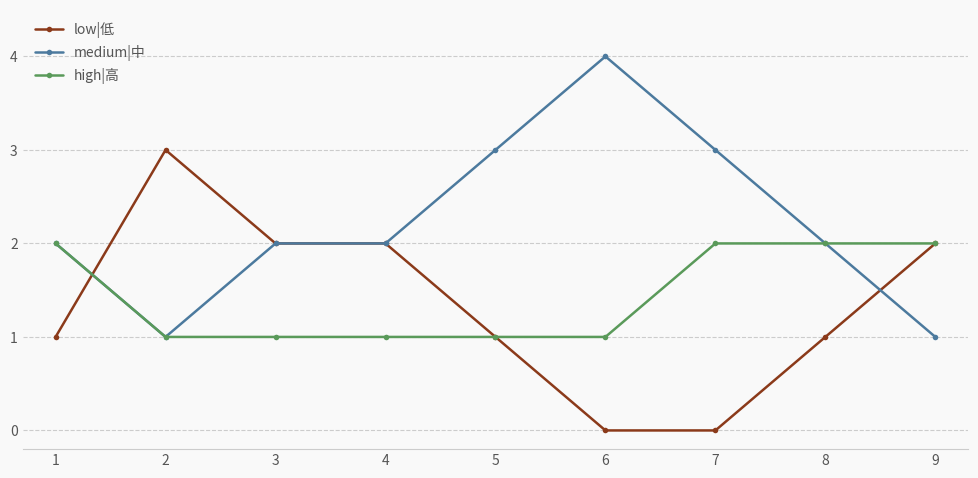

True or false: medium|中 has a value of 3 at 7.

True